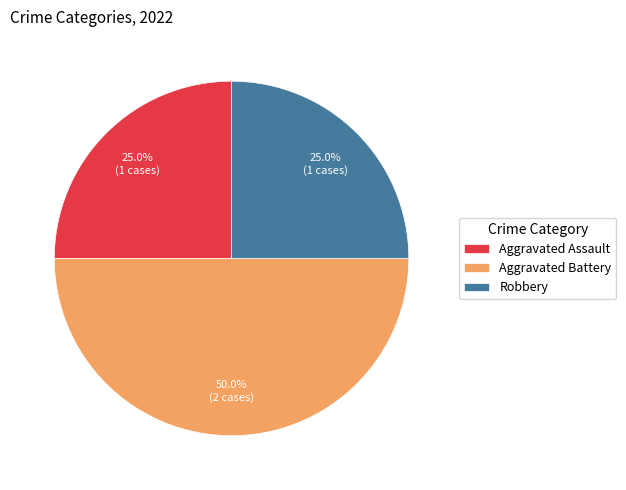

Is Aggravated Assault the majority of the pie?

No